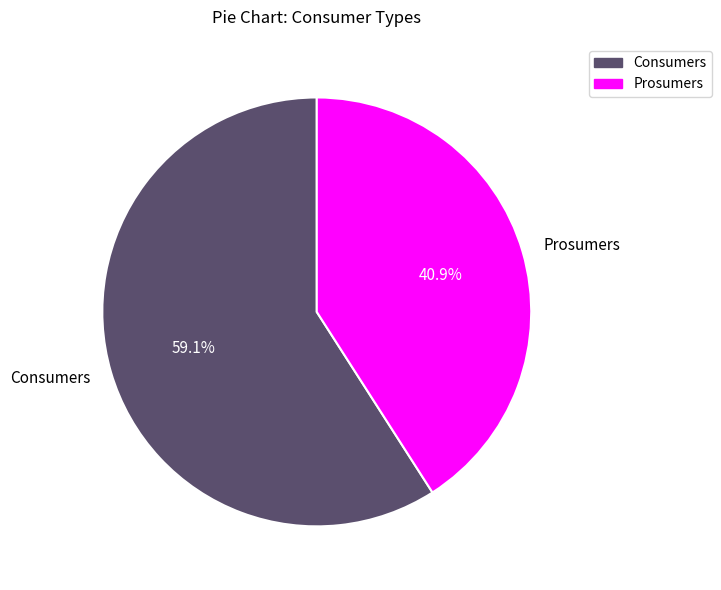

Count the number of slices in the pie.

2